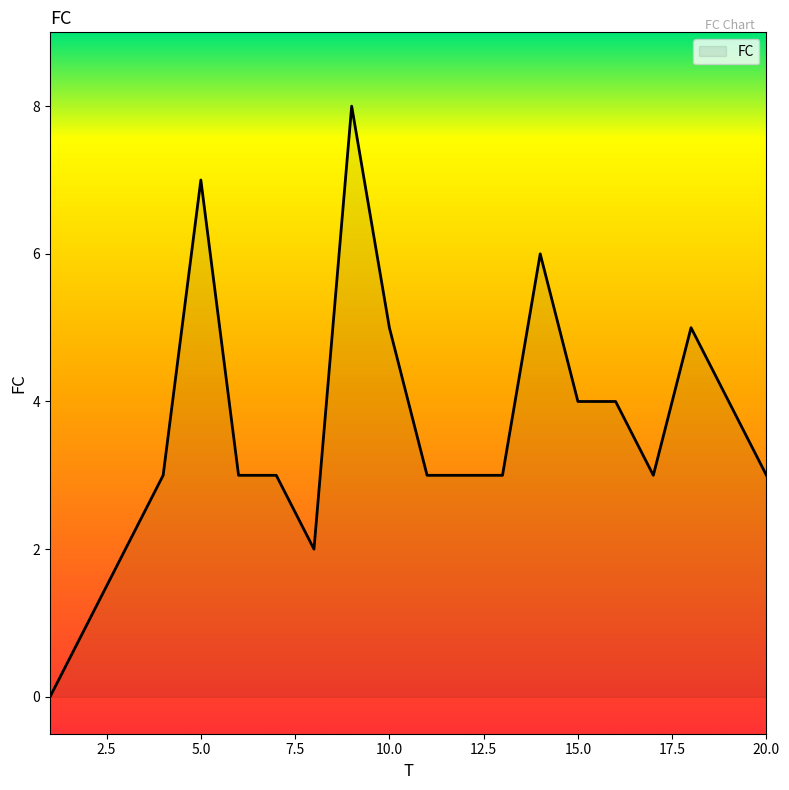

Count the values in the range 3 to 5.

13